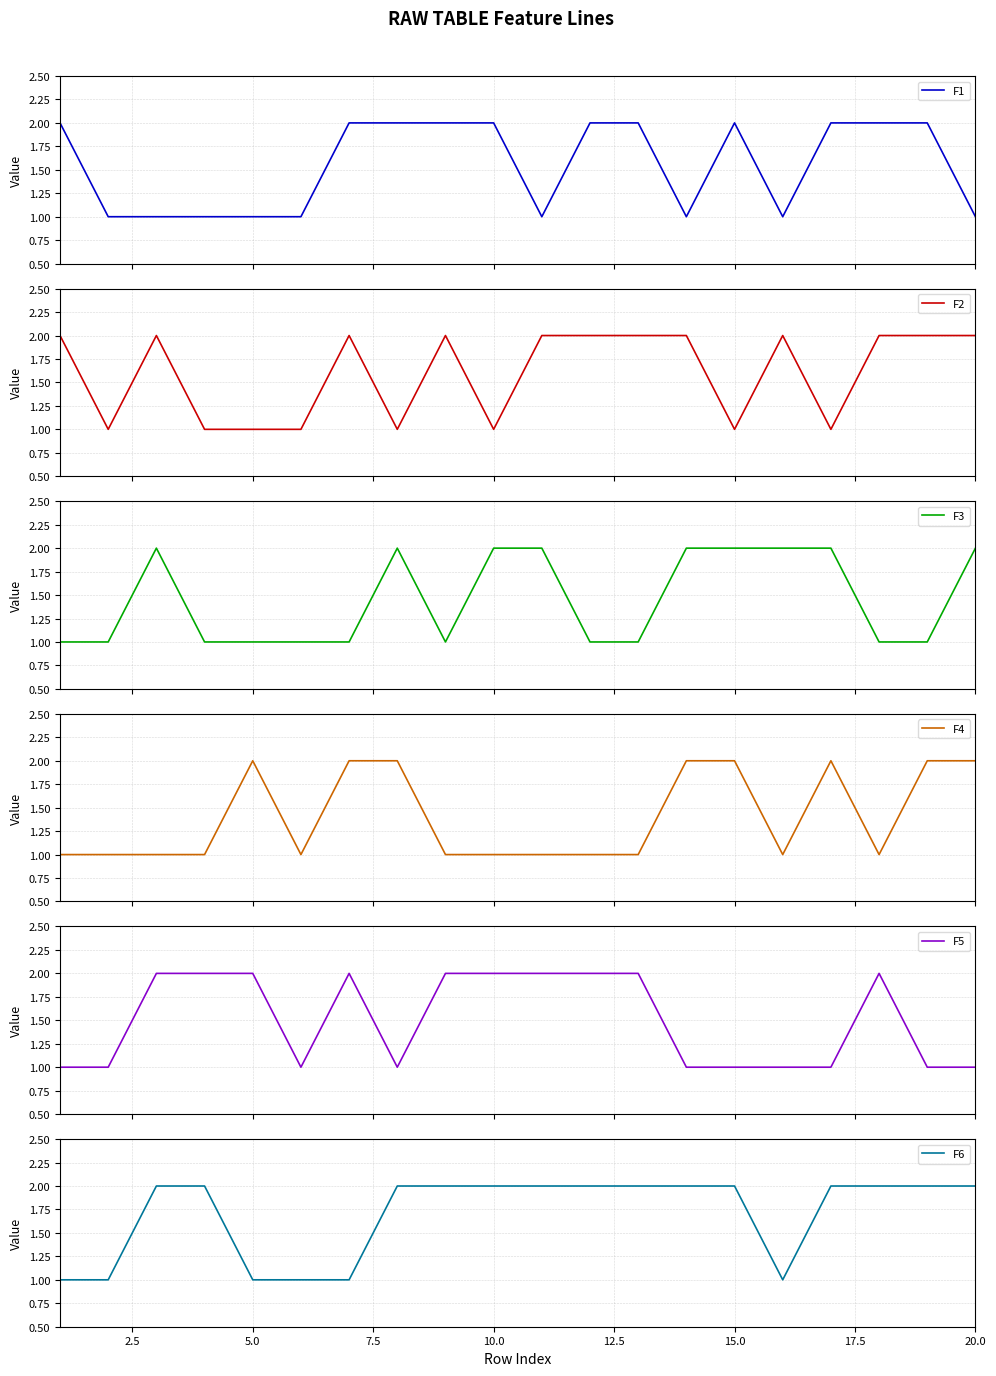

Is it true that F6 equals 1 at 5.0?

True